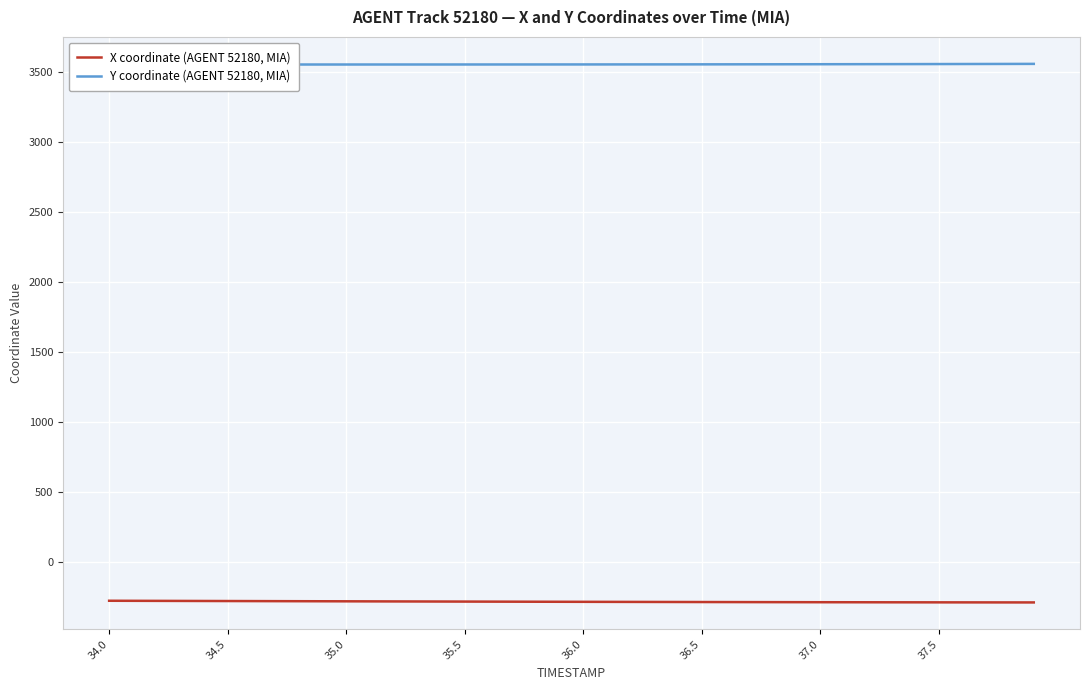

What is the highest value of the X coordinate (AGENT 52180, MIA) series?

-280.0